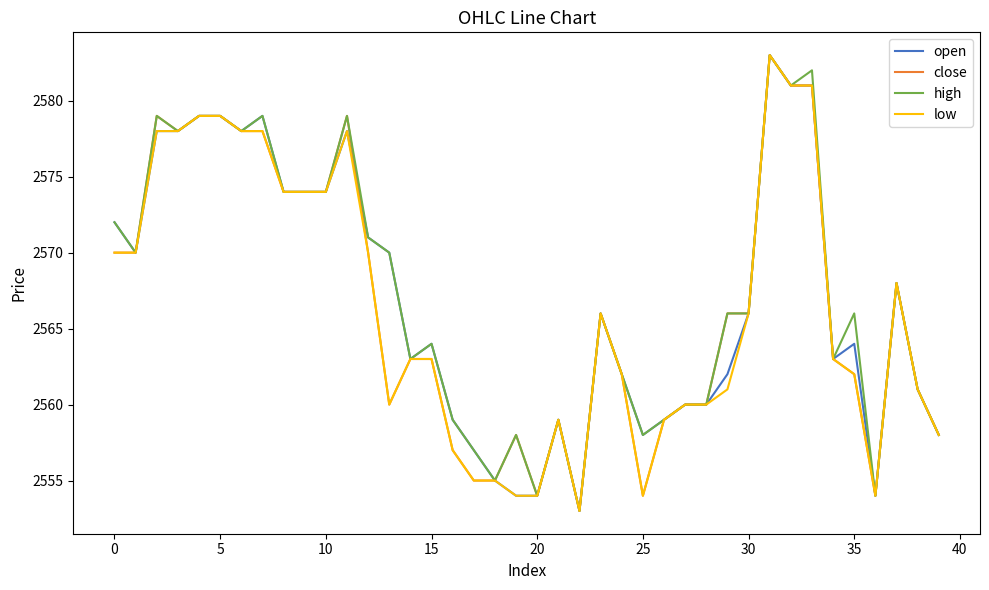

What is the maximum value shown in the chart?

2583